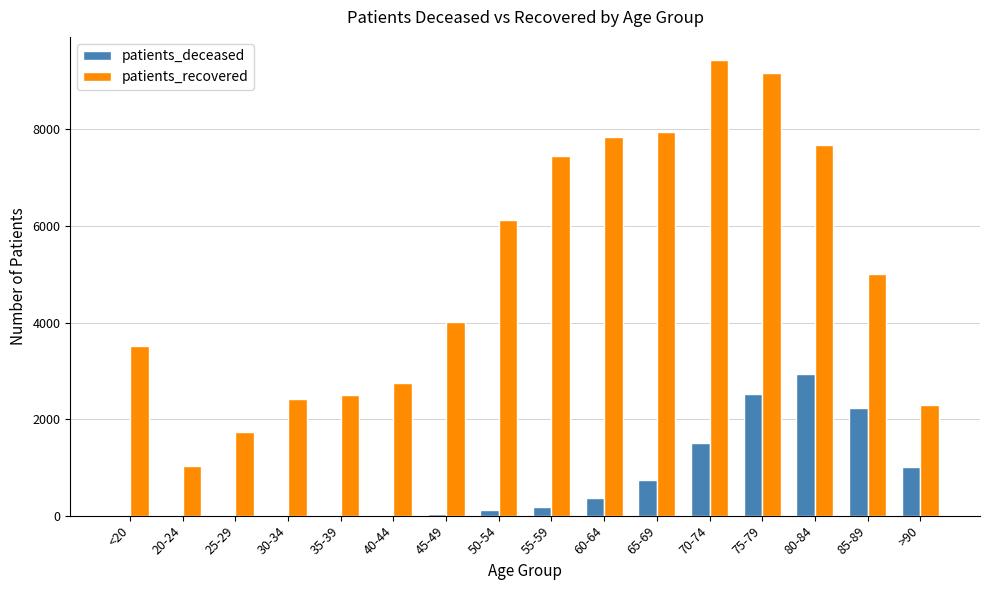

What is the highest value of the patients_recovered series?

9445